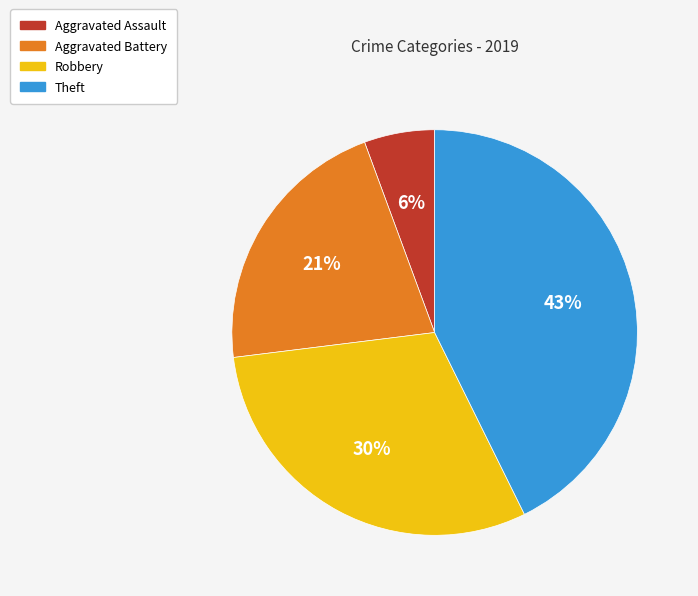

To the nearest percent, what percentage of the pie is Robbery?

30%